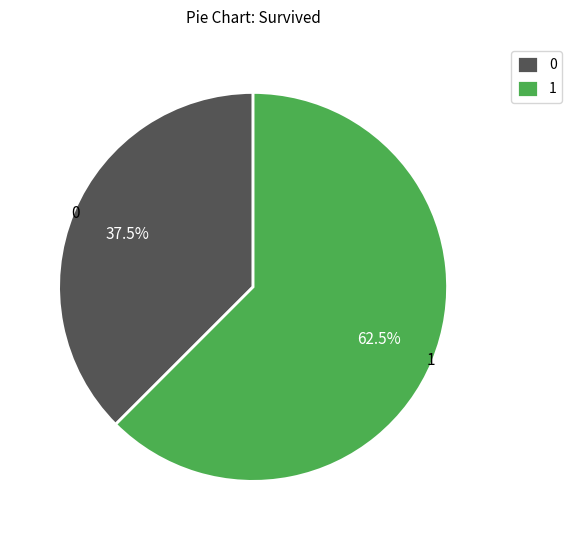

What is the ratio of the value at 0 to the value at 1?

0.6